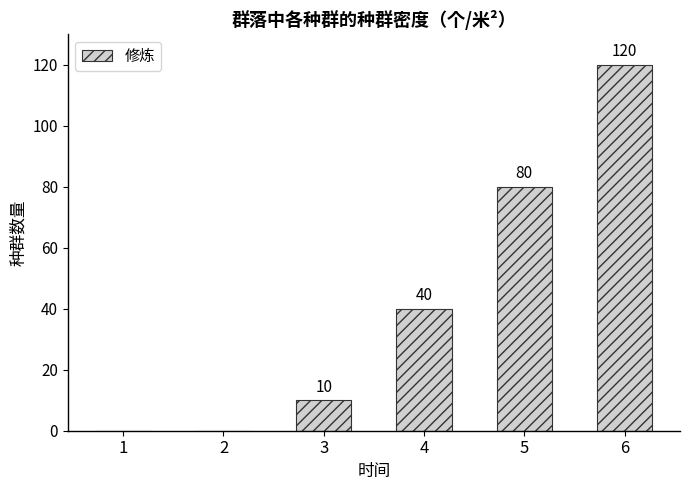

Is it true that the value at 5 is 80?

True